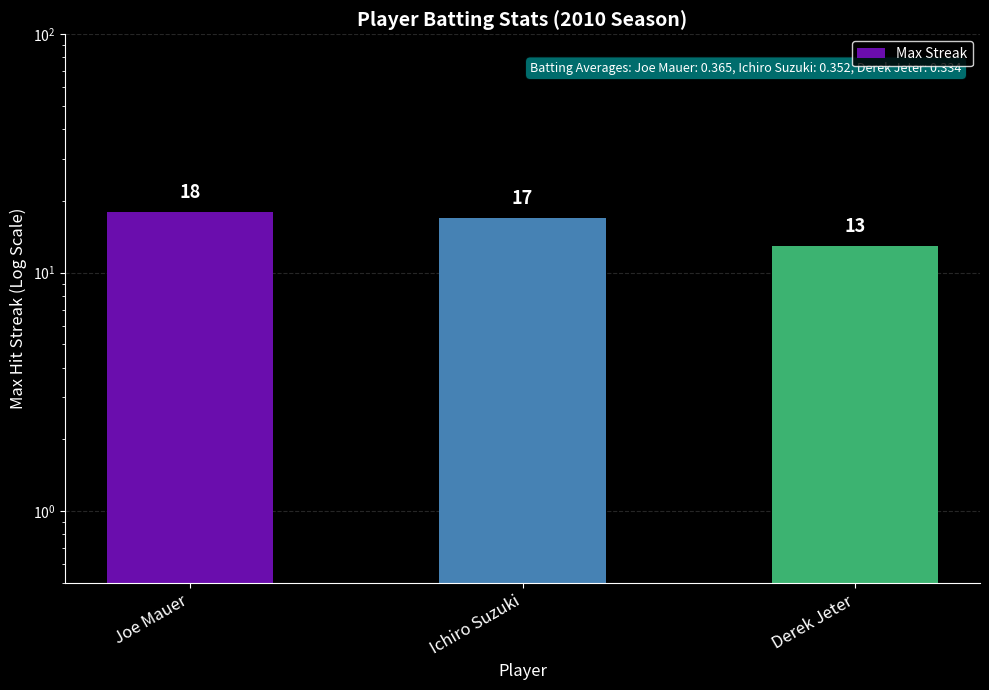

What is the change in value from Joe Mauer to Derek Jeter?

-5